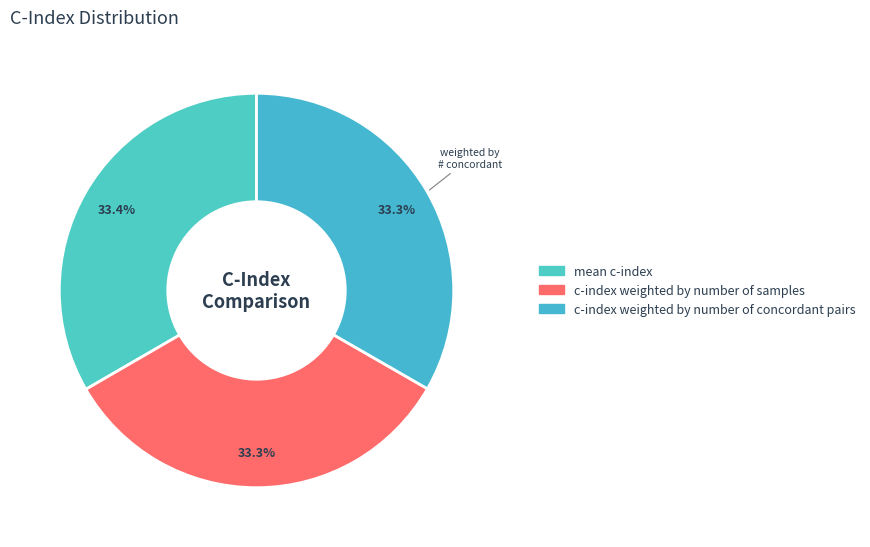

How many segments does this pie chart have?

3